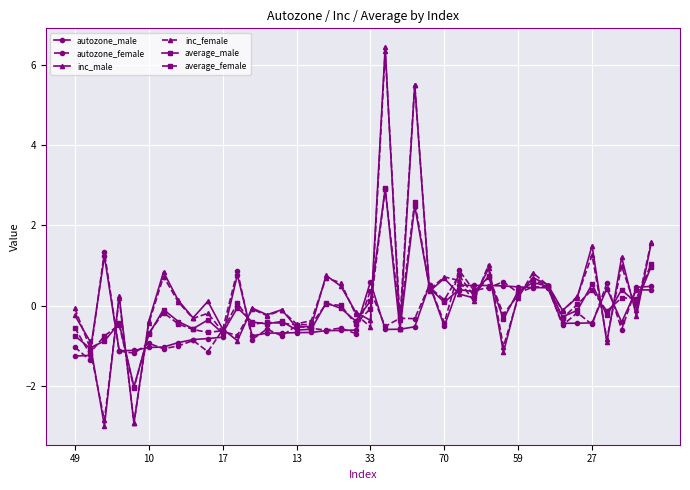

What are all the series names shown in the legend?

autozone_male, autozone_female, inc_male, inc_female, average_male, average_female